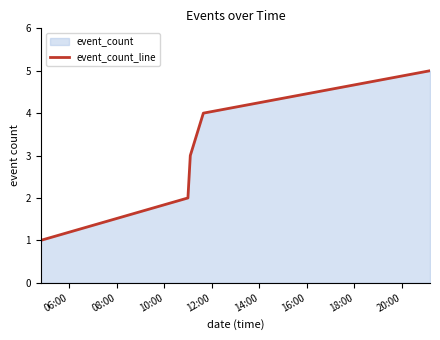

Does the chart display data point markers on the line(s)?

No